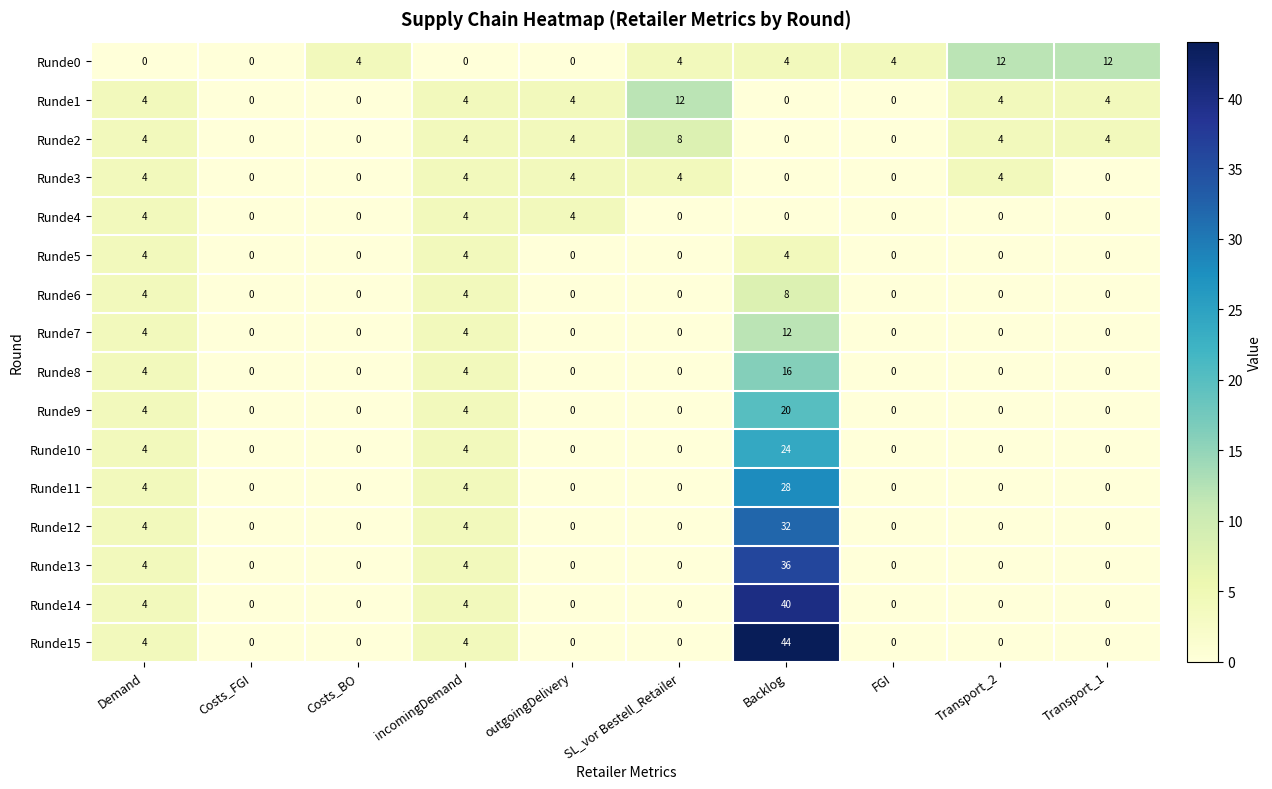

What is the average value of the Runde12 series?

4